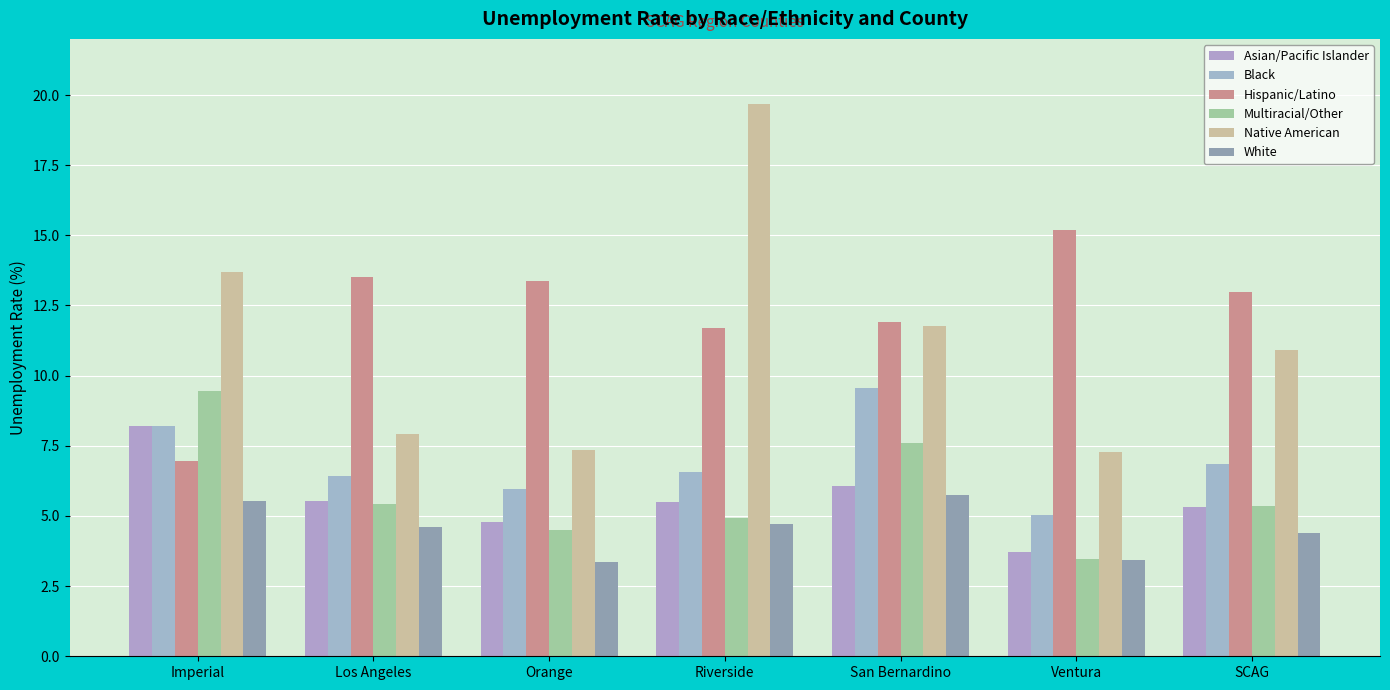

What is the sum of all Hispanic/Latino values?

85.6